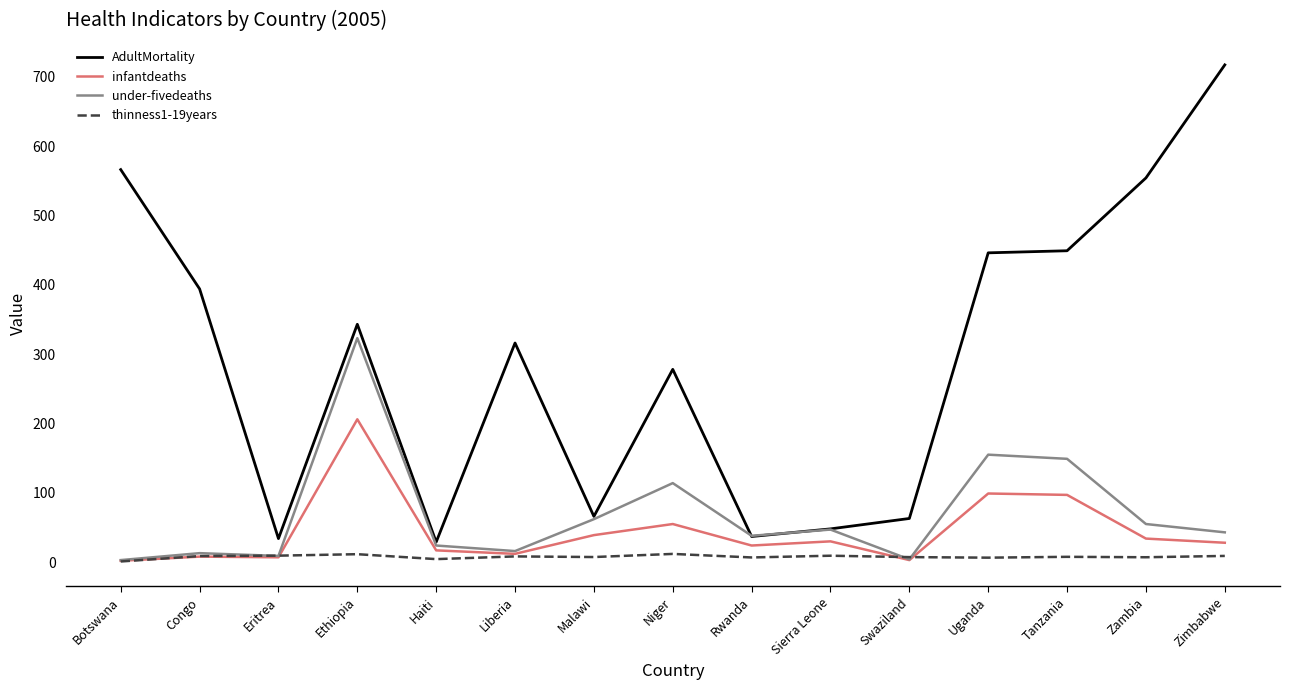

At which category is the sum across all series the highest?

Ethiopia